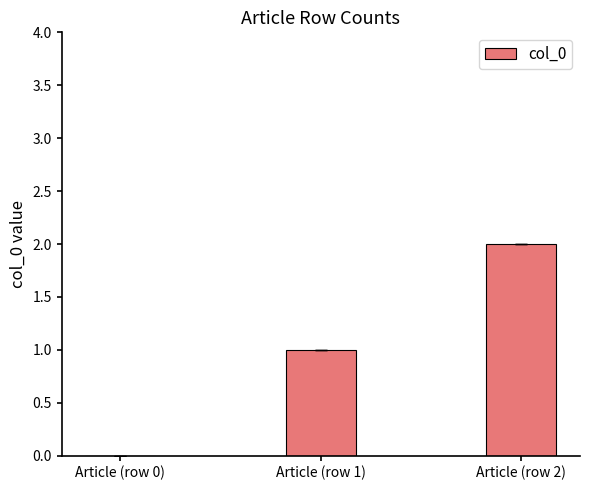

True or false: the data shows 0 at Article (row 0).

True